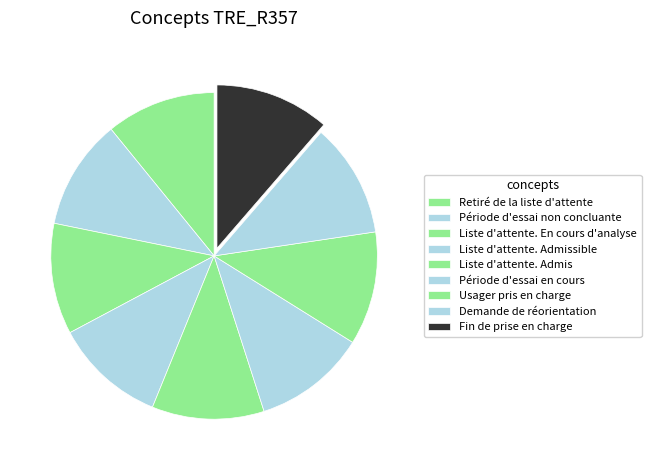

Which category has the smallest portion of the pie?

Retiré de la liste d'attente